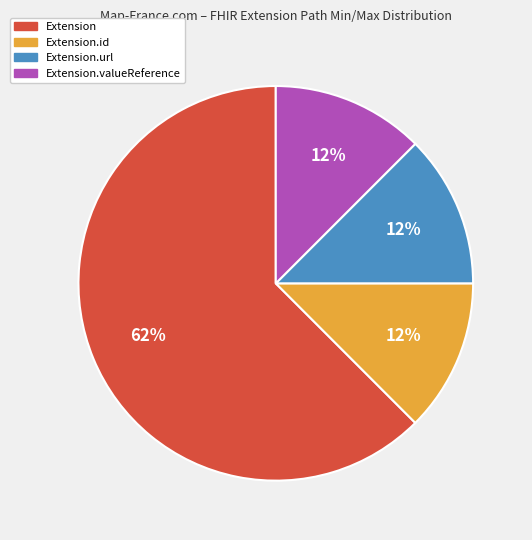

Does any single category account for the majority?

Yes